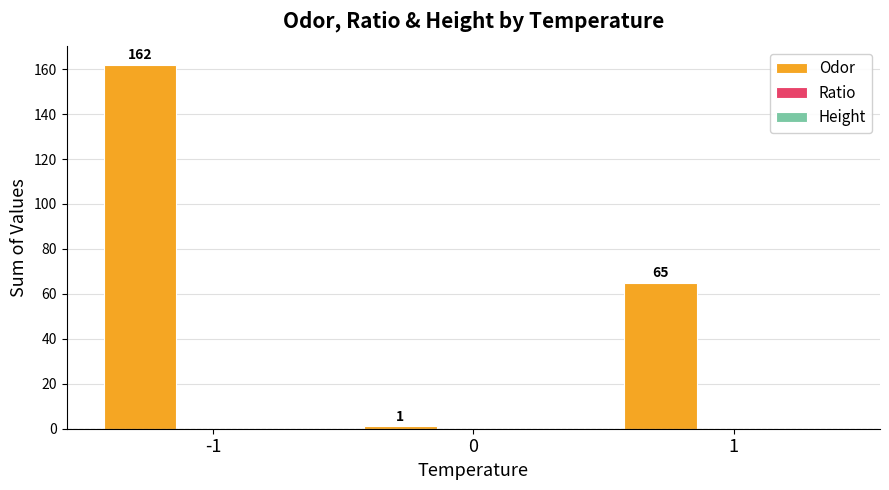

Count the values in the range 1 to 162.

3